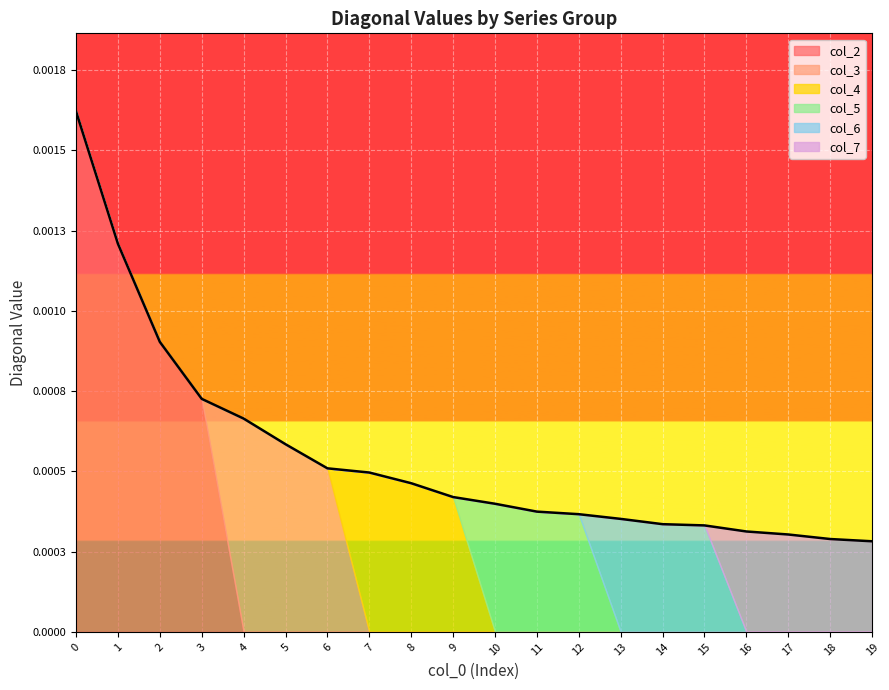

How many col_5 values are between 0 and 1?

20